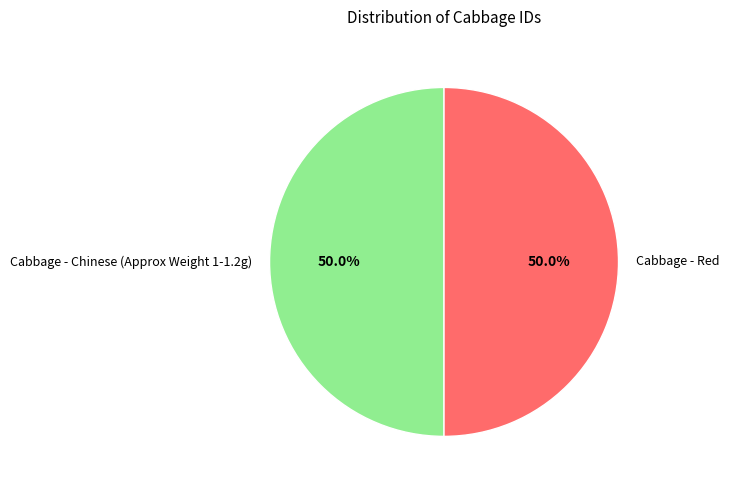

Do Cabbage - Red and Cabbage - Chinese (Approx Weight 1-1.2g) together represent more than half of the pie?

Yes